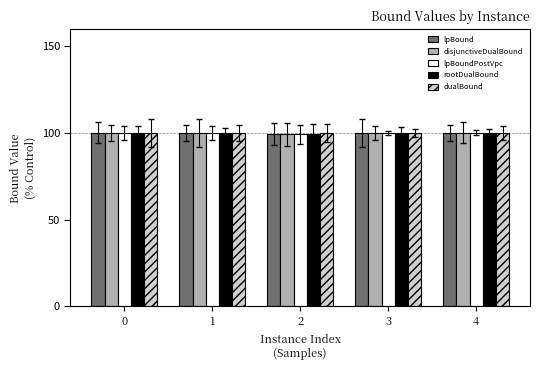

Count the number of categories in the chart.

5